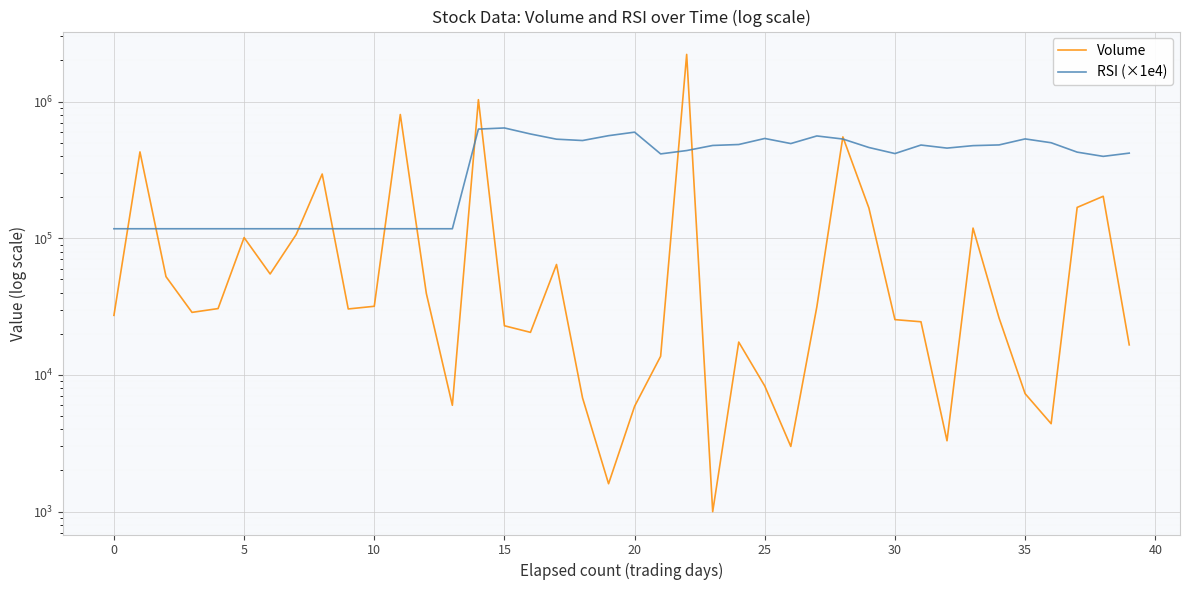

Rank the series at 27 from lowest to highest value.

Volume, RSI (×1e4)